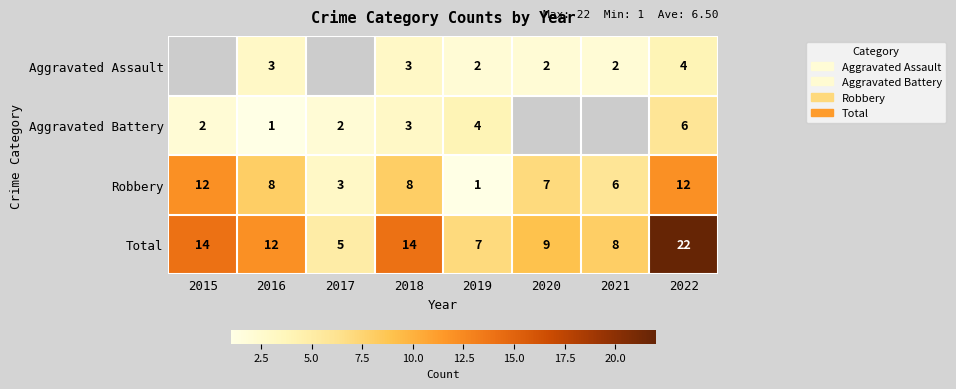

What is the maximum value shown in the chart?

22.0